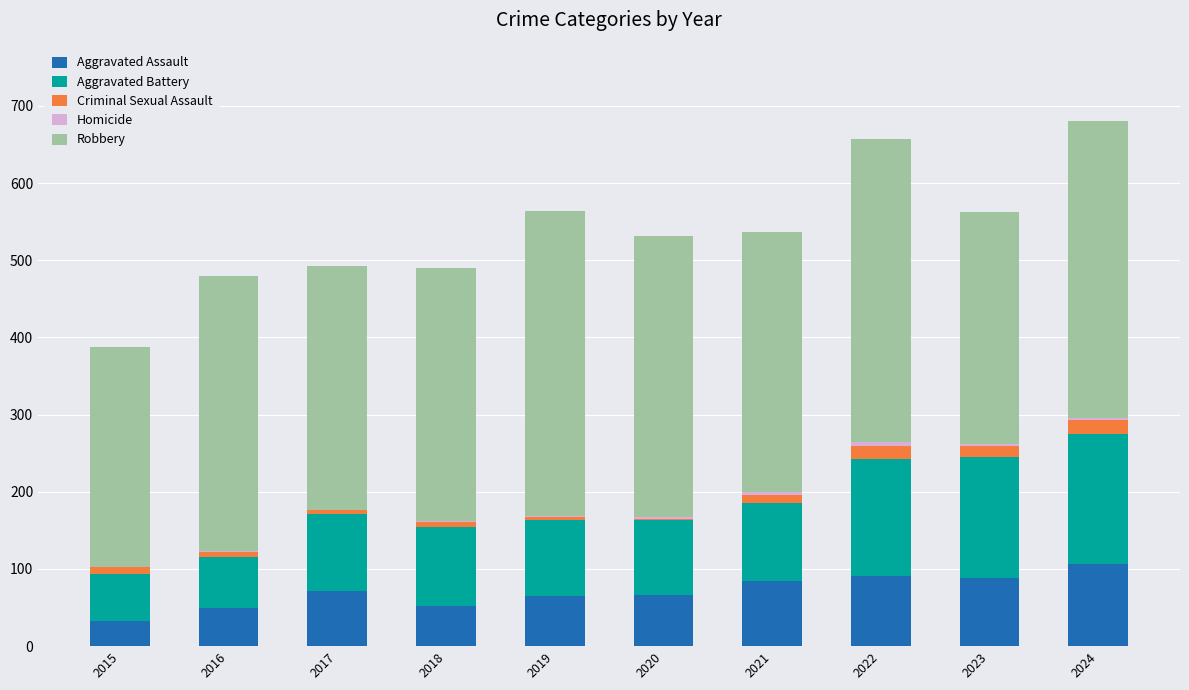

What is the highest value of the Aggravated Assault series?

107